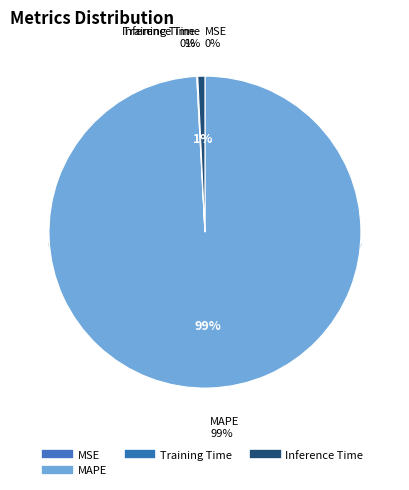

The MSE slice represents 8% of the pie. True or false?

False